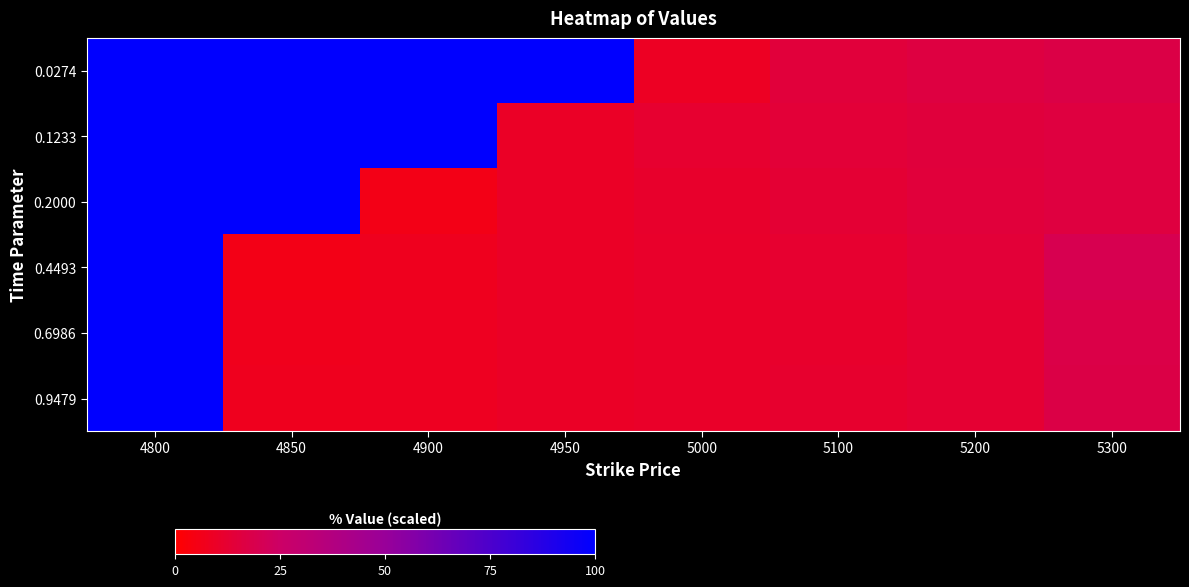

Which series has the largest total across all categories?

0.0274